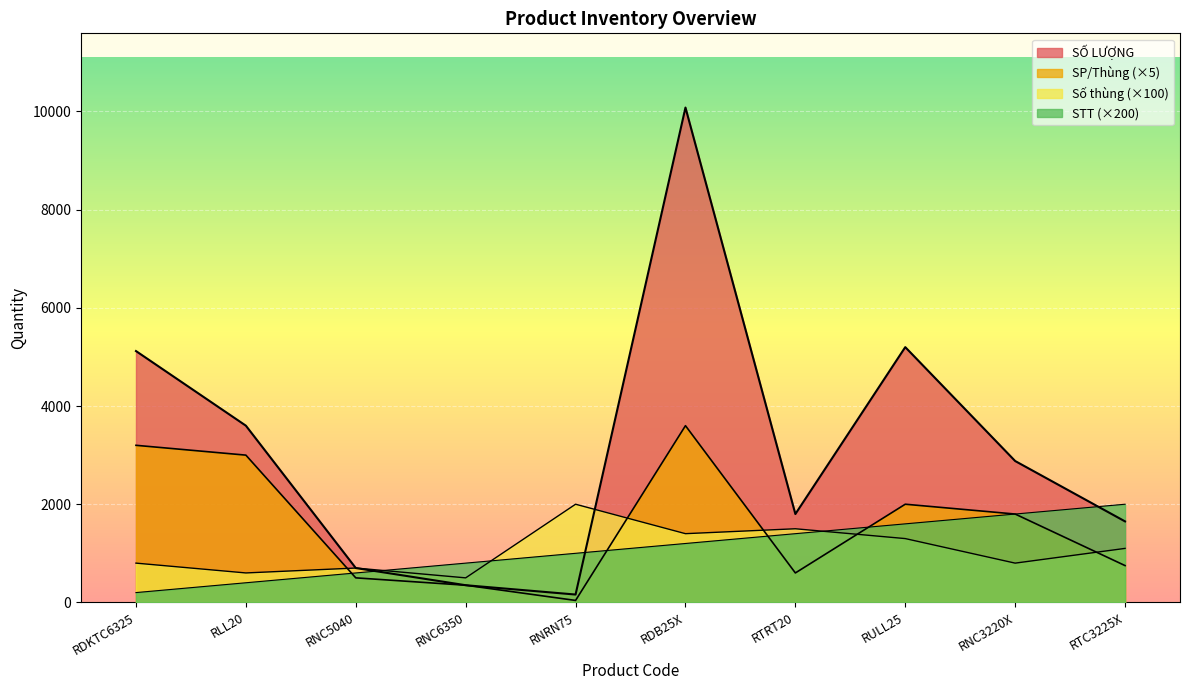

List the series in order of their peak value, lowest first.

Số thùng, STT, SP/Thùng, SỐ LƯỢNG